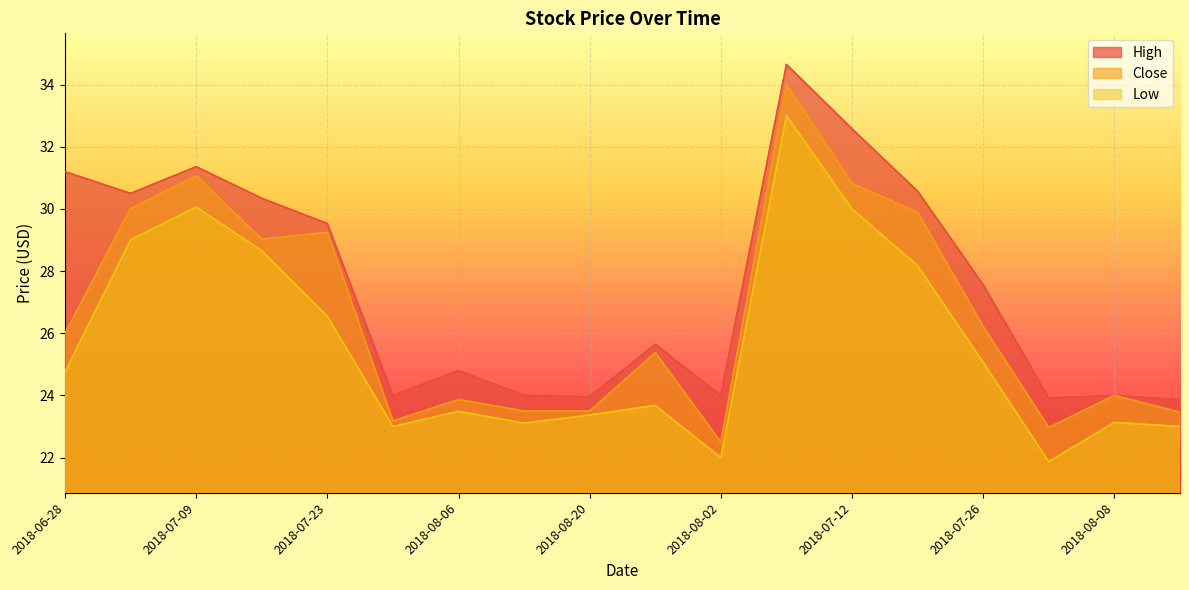

What is the average value of the Close series?

26.6